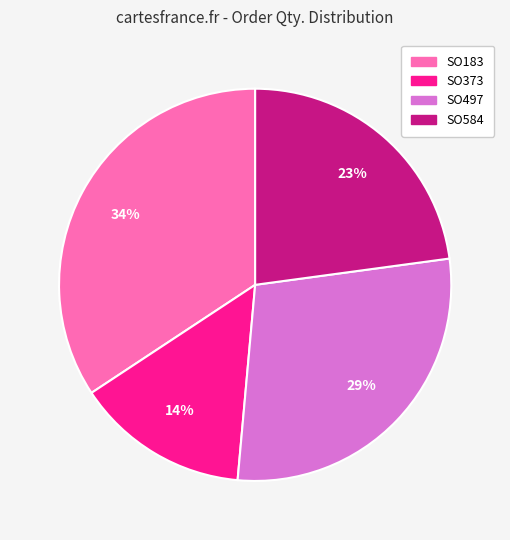

To the nearest percent, what is the average slice percentage?

25%